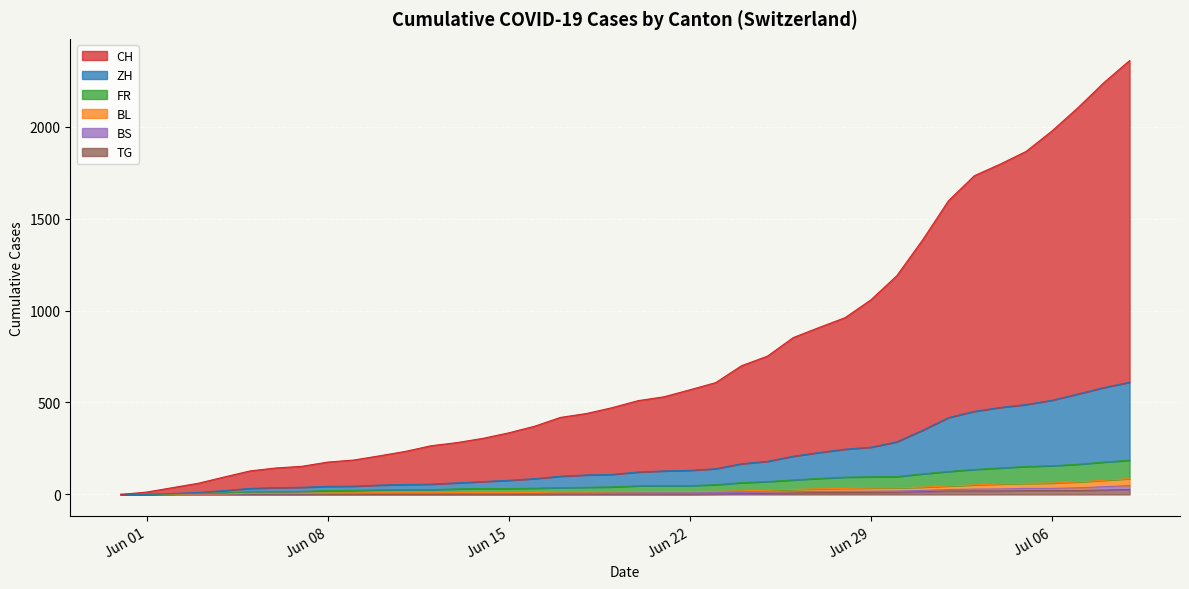

At 2020-06-21, list the series in order from largest to smallest.

CH, ZH, FR, BL, BS, TG